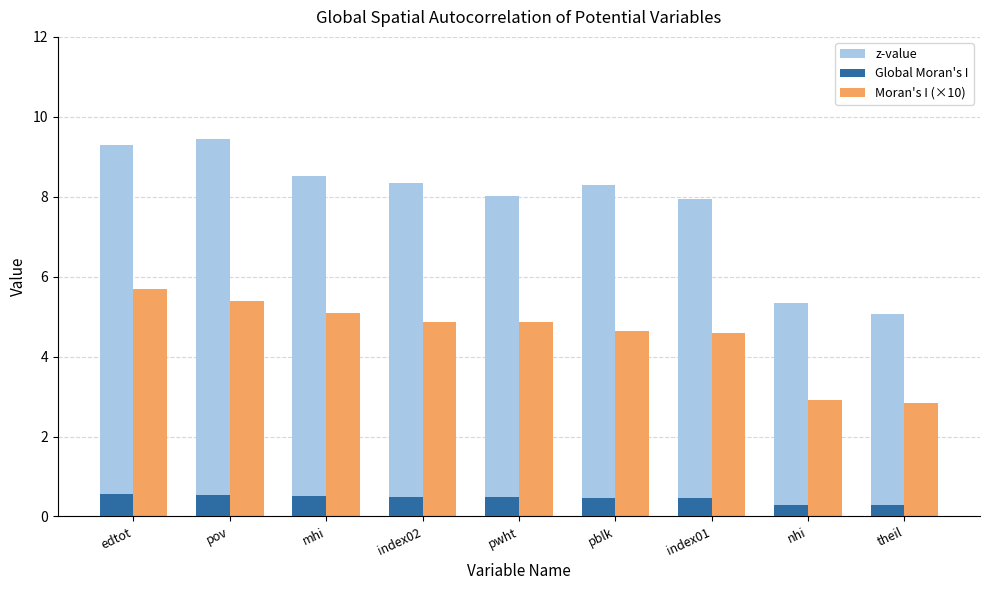

What is the difference between the highest and lowest values at pov?

8.9